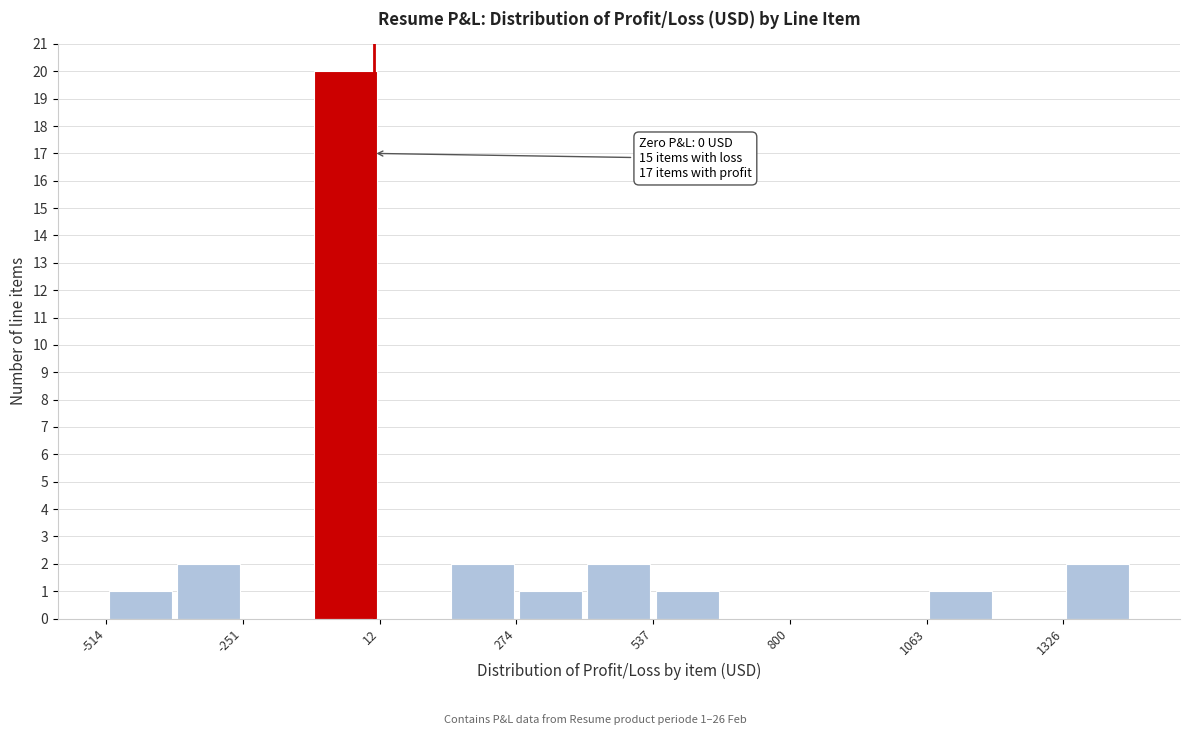

Read against the x-axis, roughly where is the centre of the tallest bar?

-50